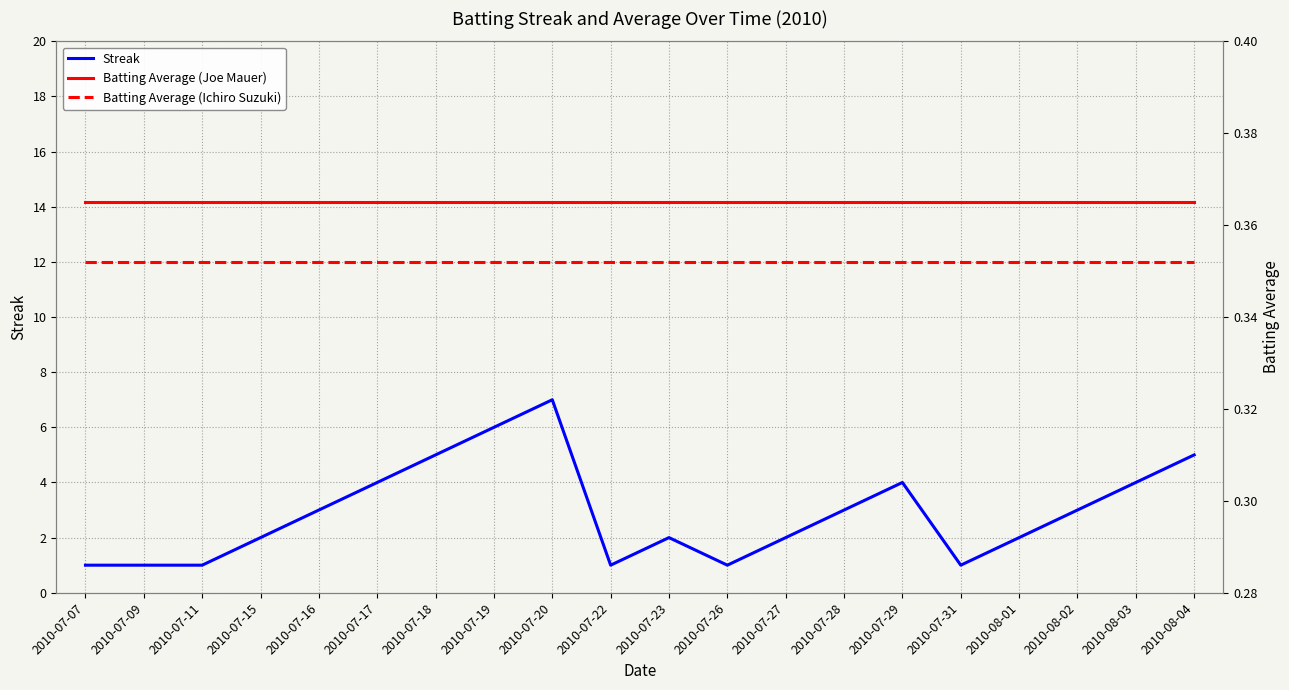

Which series has the largest total across all categories?

Streak